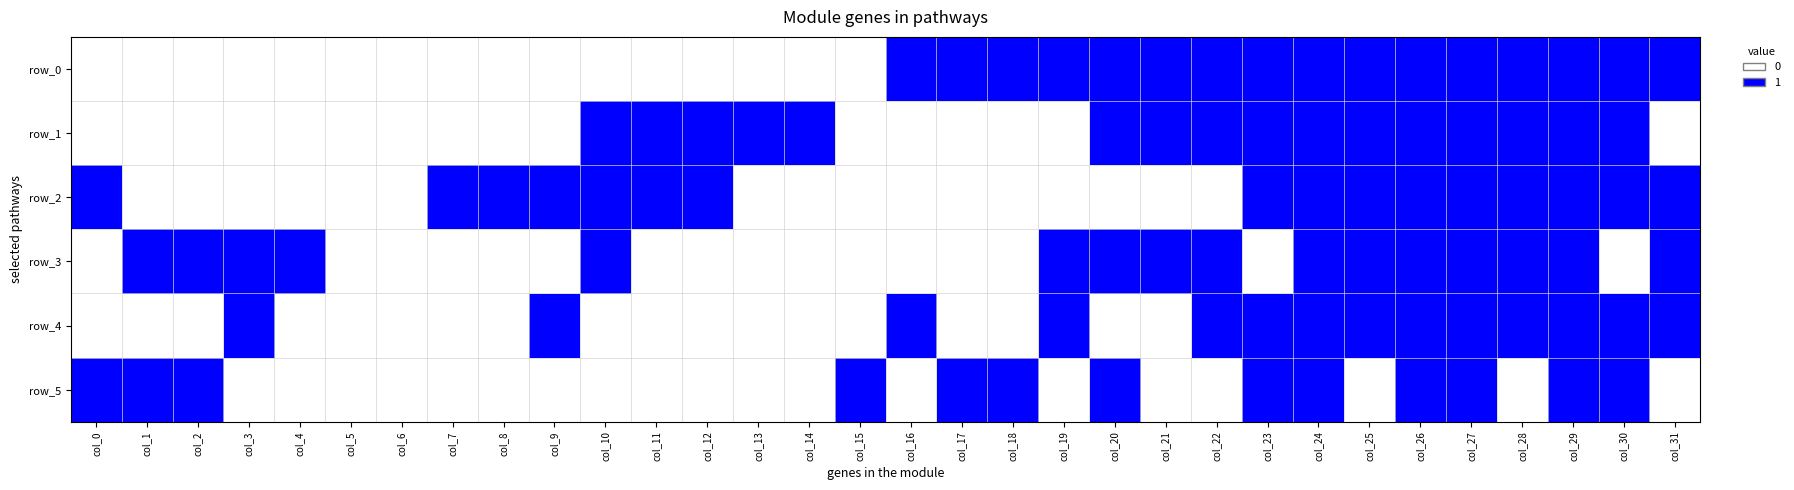

Rank the categories by row_0 value from highest to lowest.

col_16, col_17, col_18, col_19, col_20, col_21, col_22, col_23, col_24, col_25, col_26, col_27, col_28, col_29, col_30, col_31, col_0, col_1, col_2, col_3, col_4, col_5, col_6, col_7, col_8, col_9, col_10, col_11, col_12, col_13, col_14, col_15